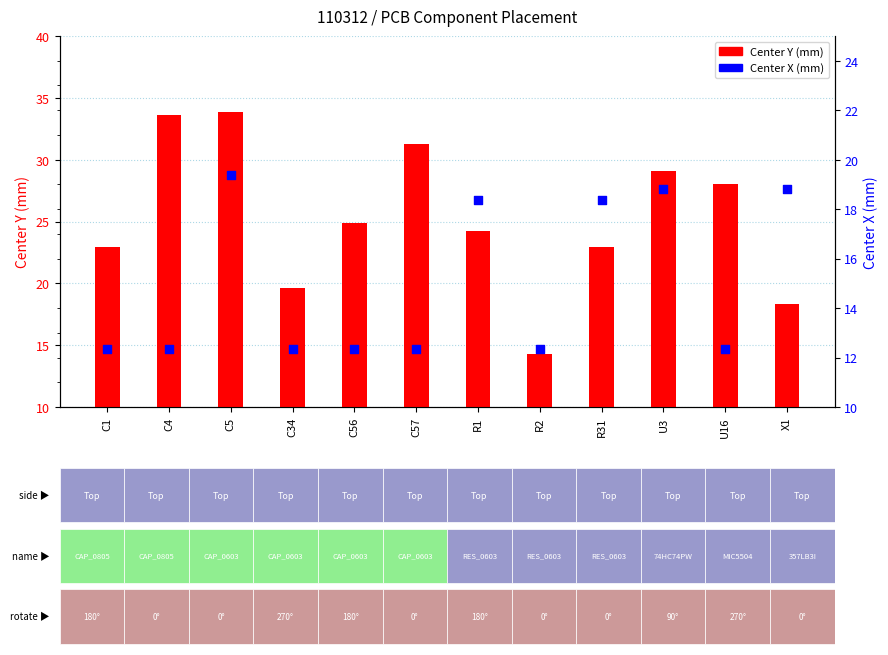

At which category is the sum across all series the highest?

C5